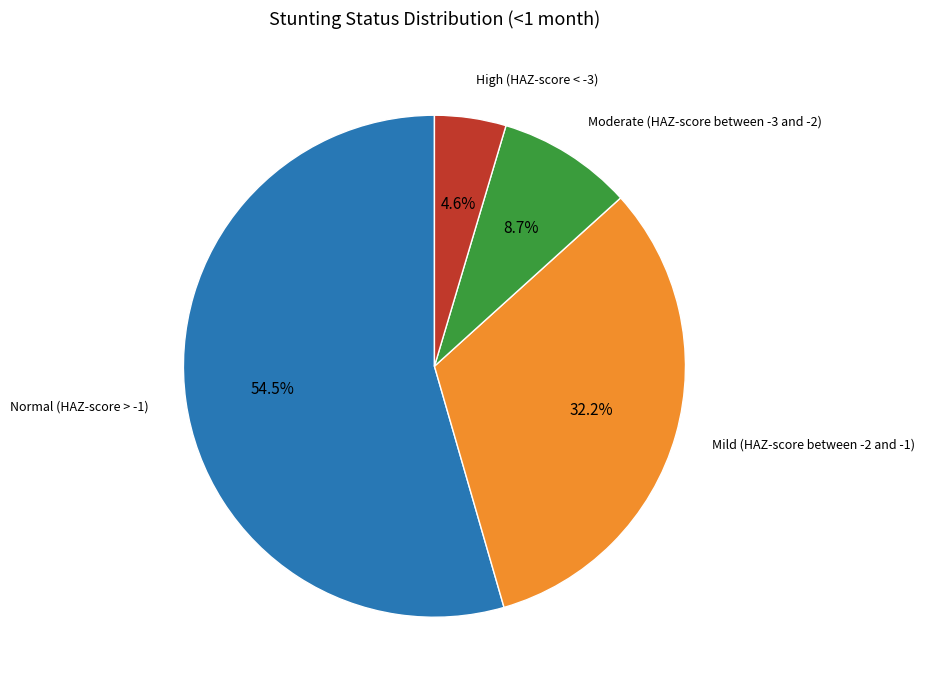

Between Moderate (HAZ-score between -3 and -2) and Mild (HAZ-score between -2 and -1), which is larger?

Mild (HAZ-score between -2 and -1)